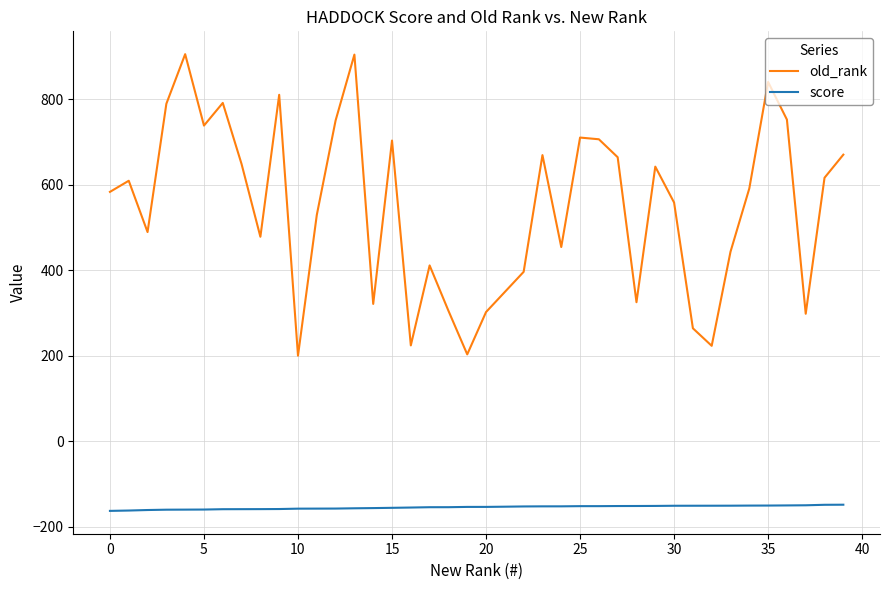

Which series has the largest total across all categories?

old_rank